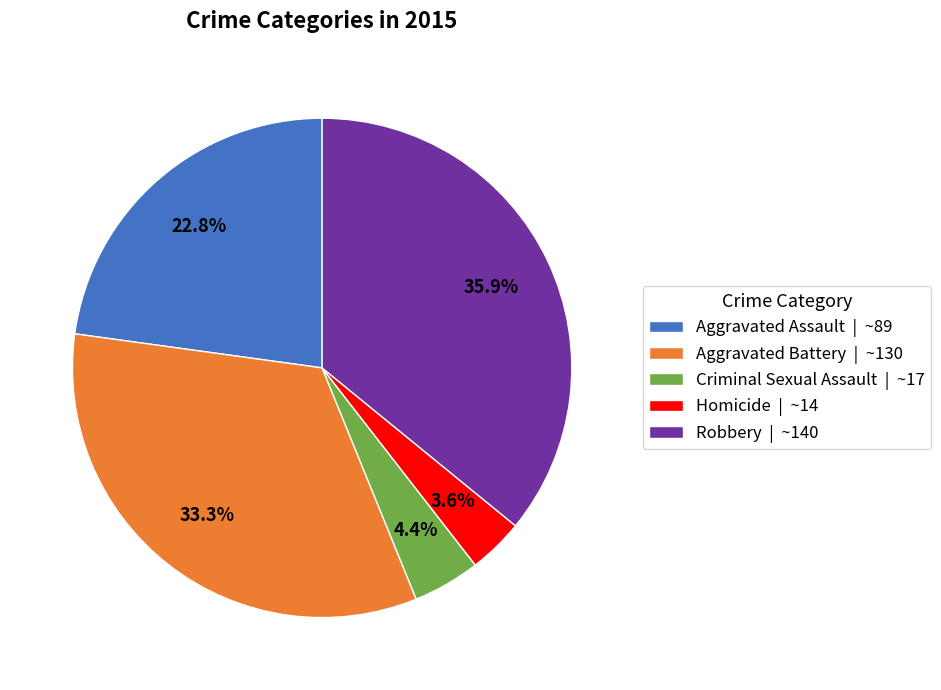

Which slice is the smallest?

Homicide